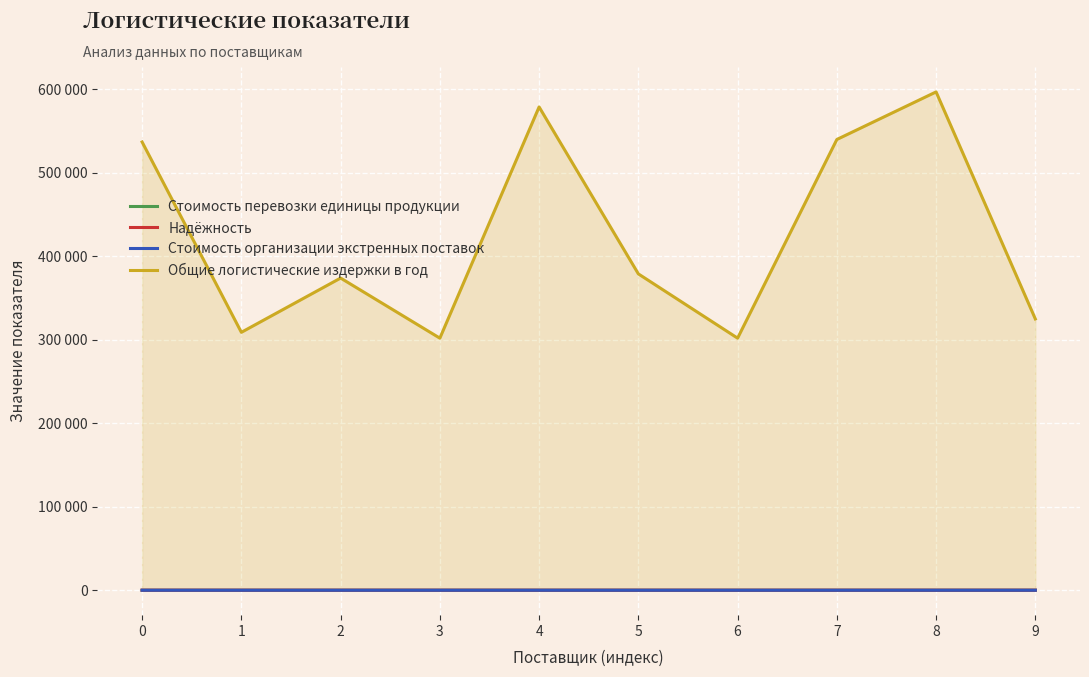

True or false: Стоимость перевозки единицы продукции has more than 2 interior local peaks.

False